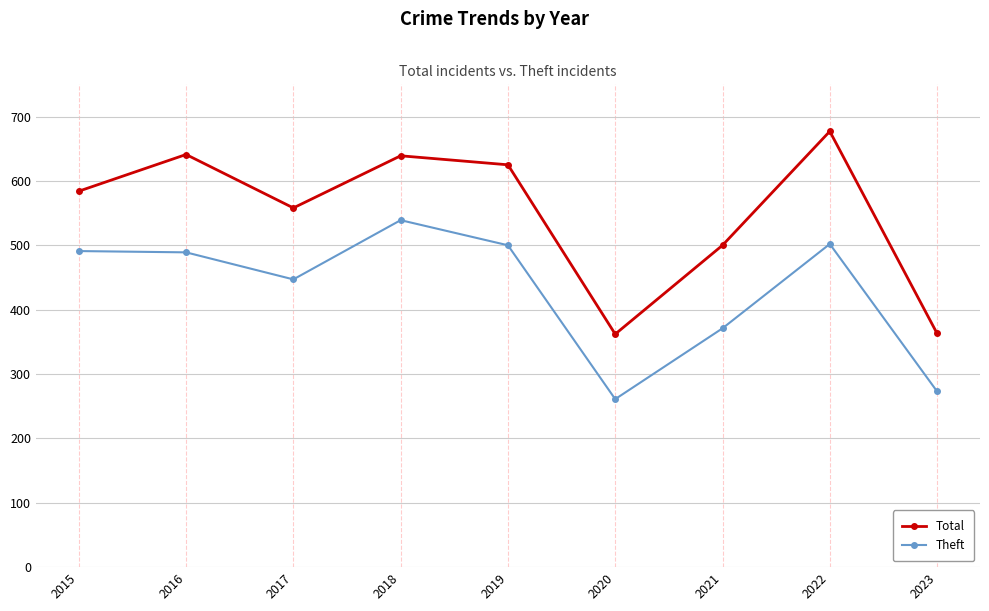

What is the total value across all series at 2019?

1125